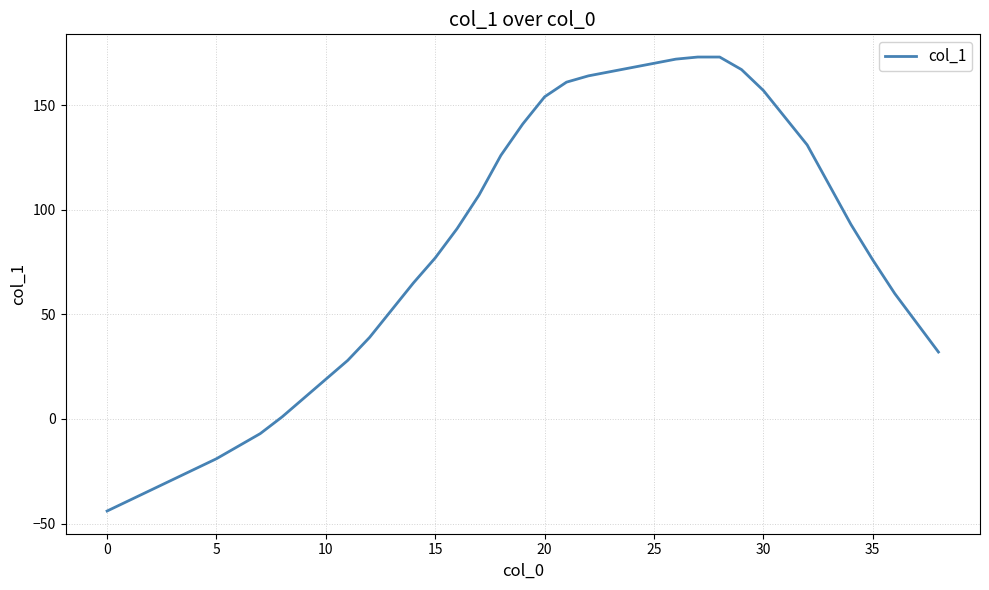

What is the greatest value displayed?

173